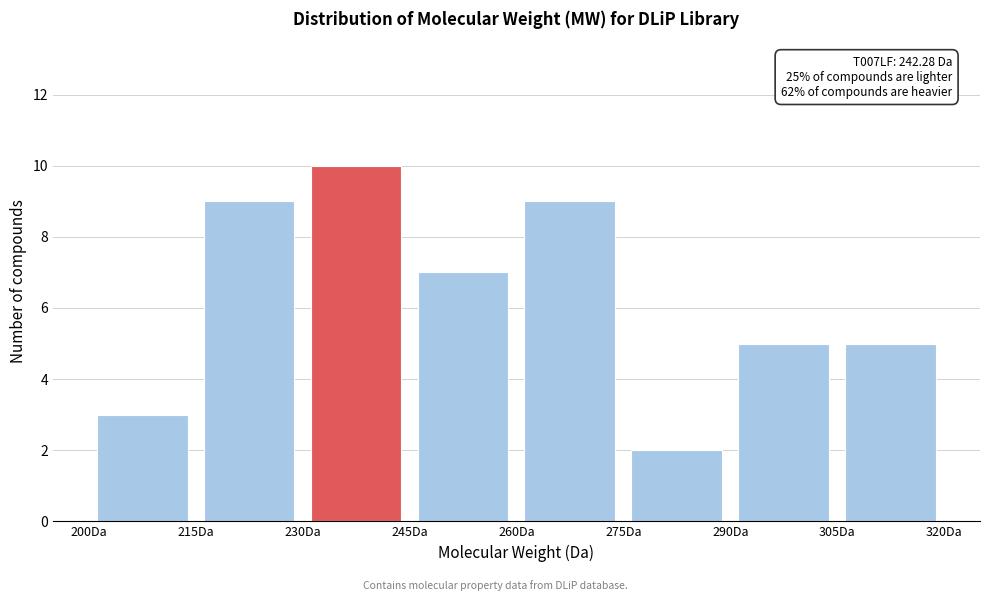

Over which range of the x-axis is the bar tallest?

230 to 245